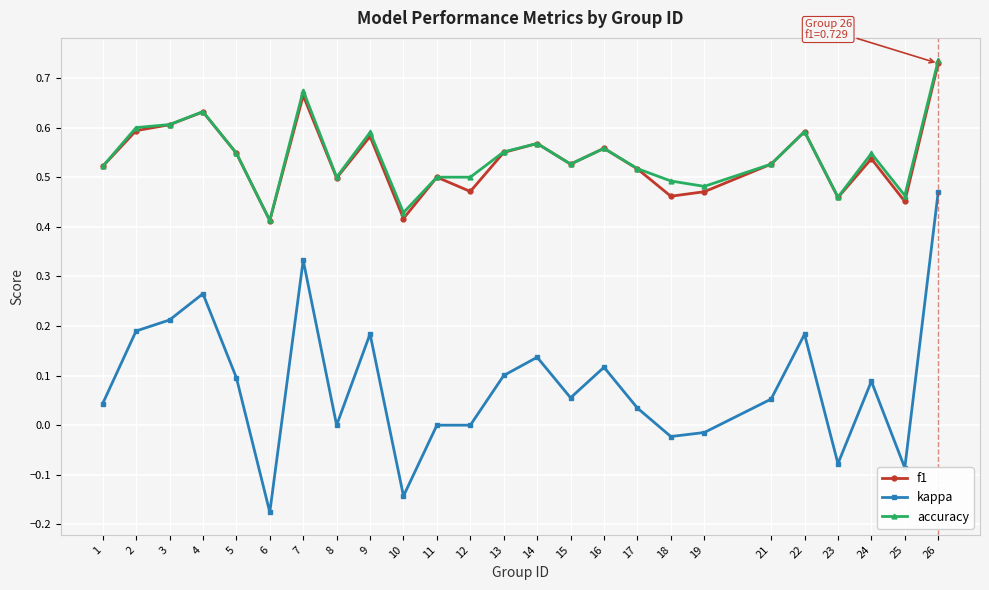

At how many categories does at least one series exceed 0?

25